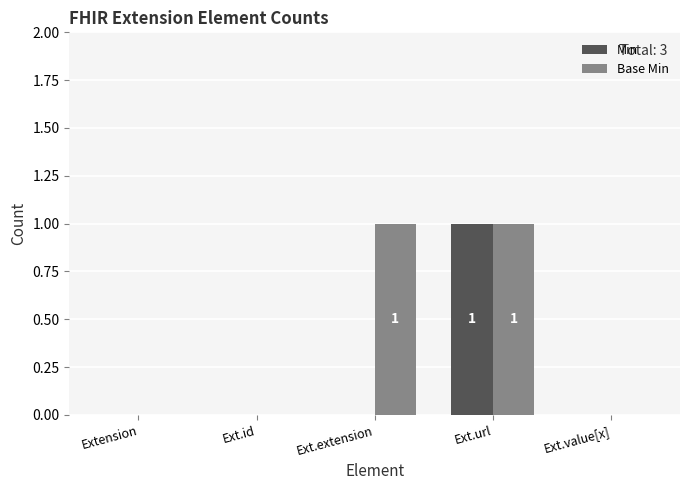

How many data points does each series have?

5